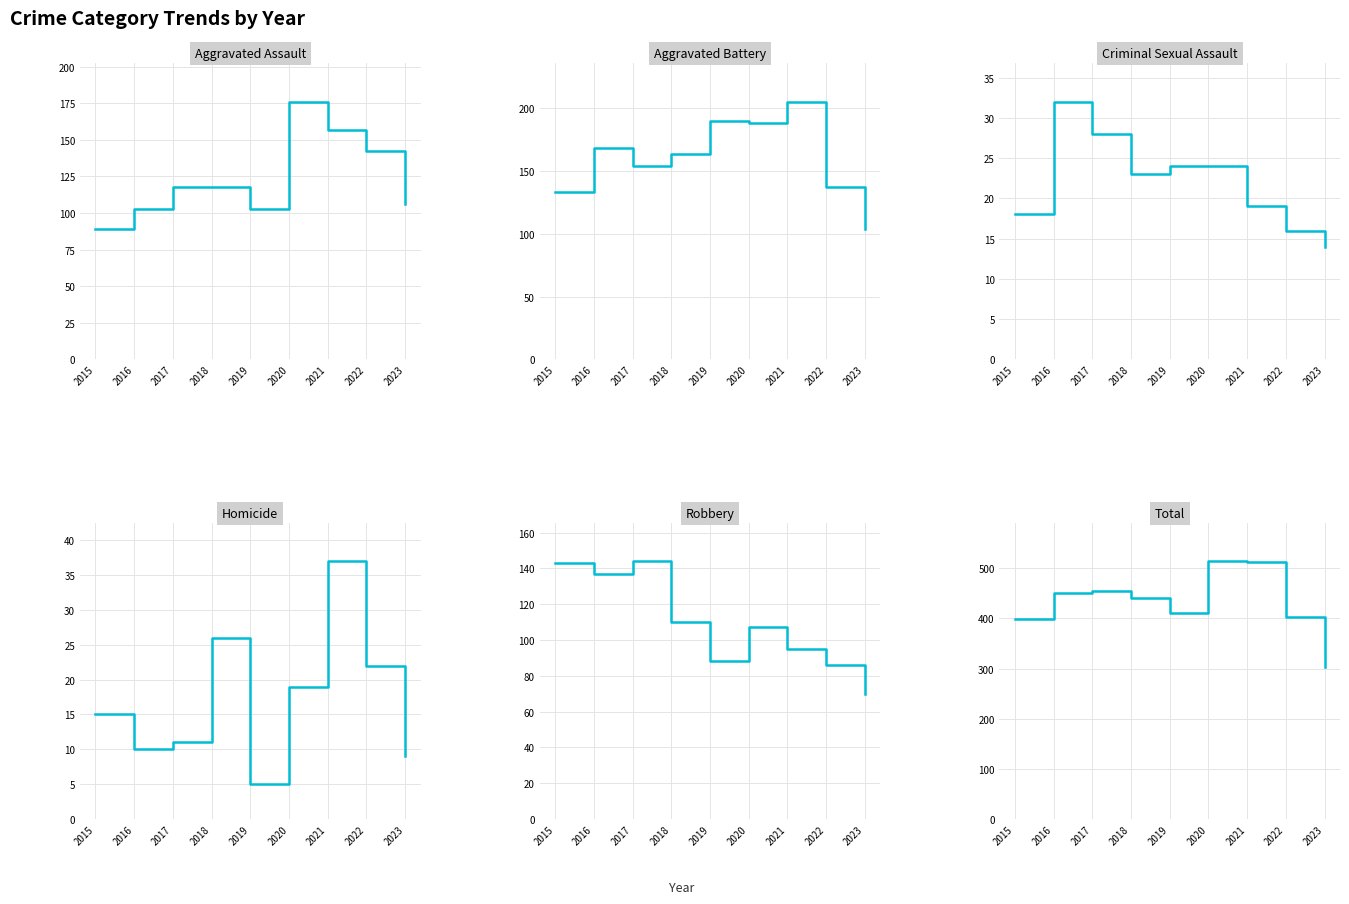

True or false: Total has more than 0 points higher than both neighbors.

True